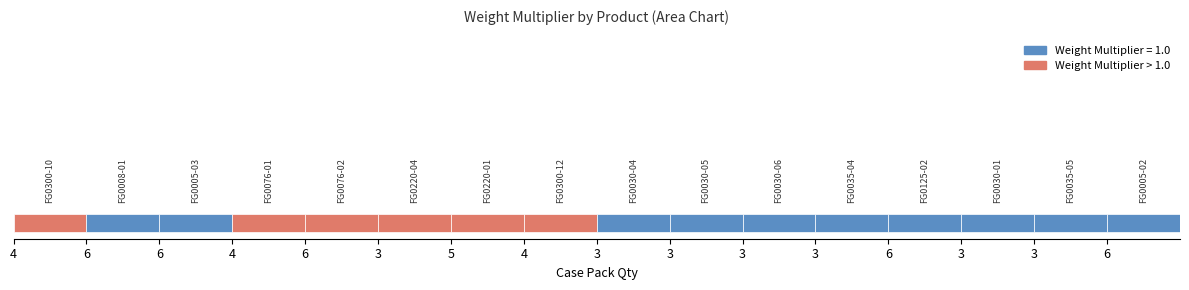

What is the smallest value displayed?

1.0